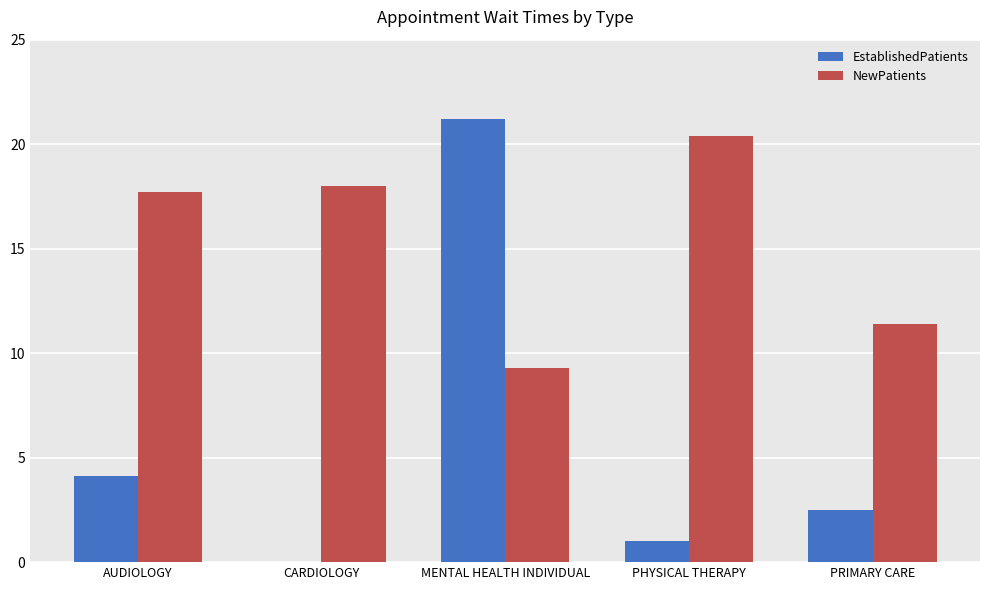

The NewPatients series shows 18.0 at CARDIOLOGY. True or false?

True